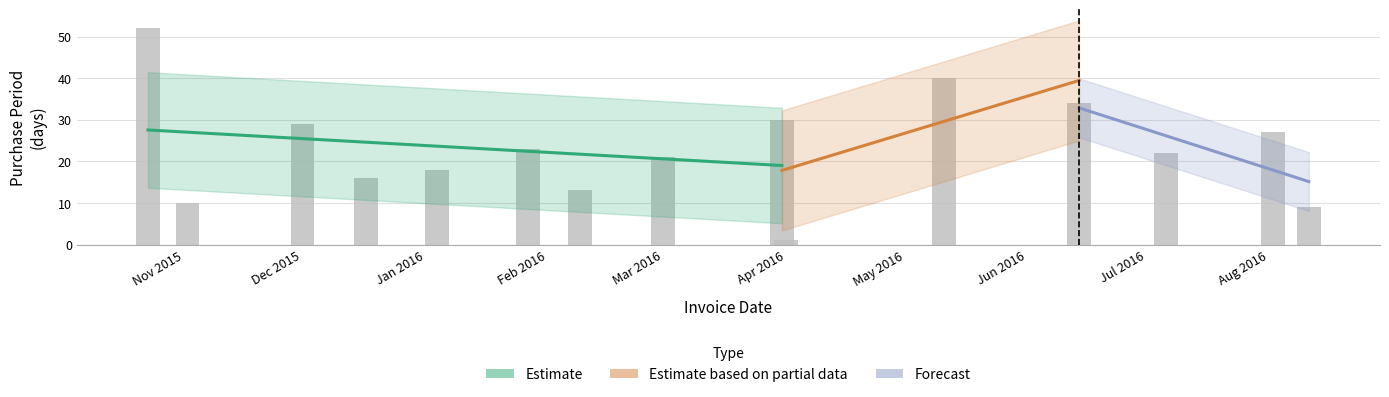

Which label corresponds to the largest value in the chart?

2015-10-23